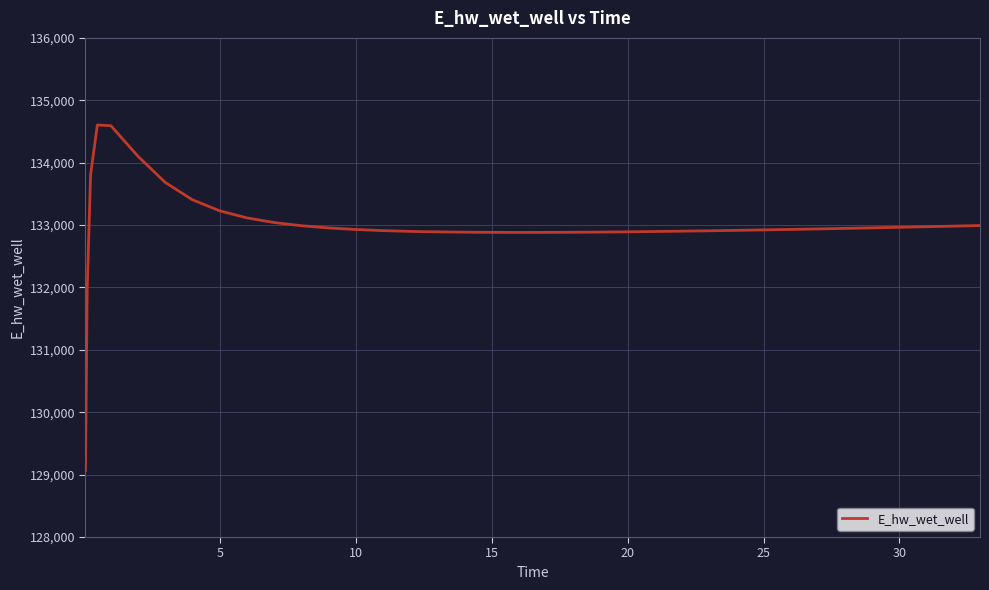

What is the difference between the maximum and minimum values?

5542.8